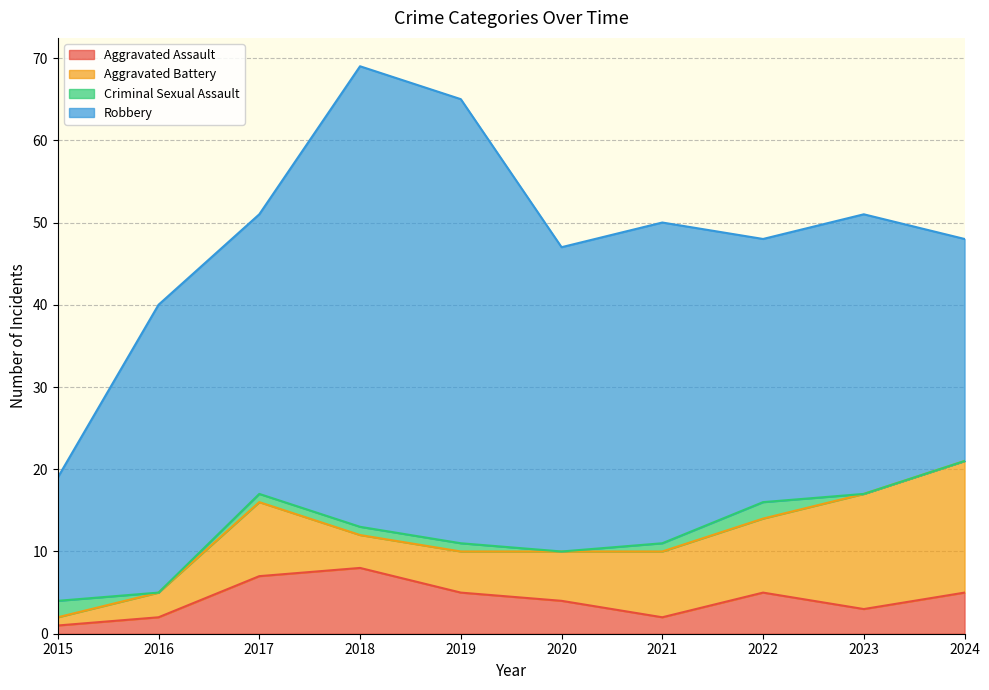

True or false: Robbery and Criminal Sexual Assault cross at least once.

False